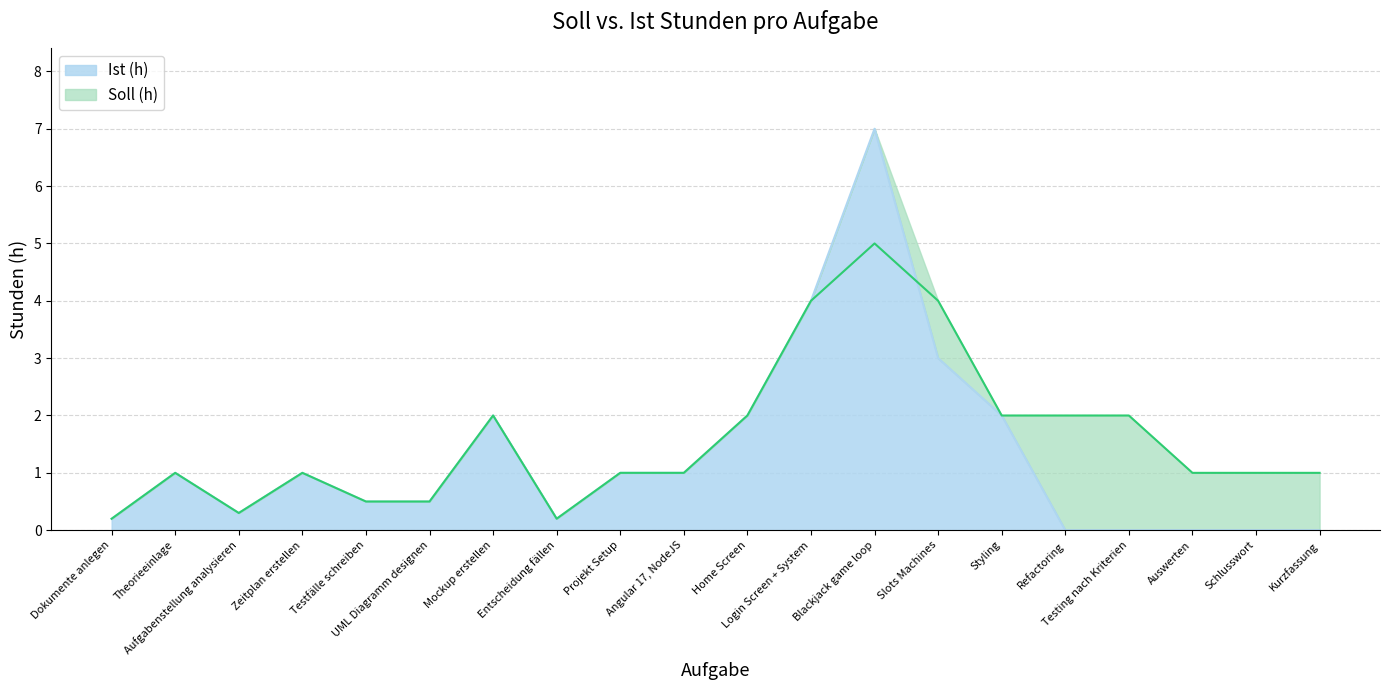

True or false: Ist (h) has more than 1 interior local peaks.

True